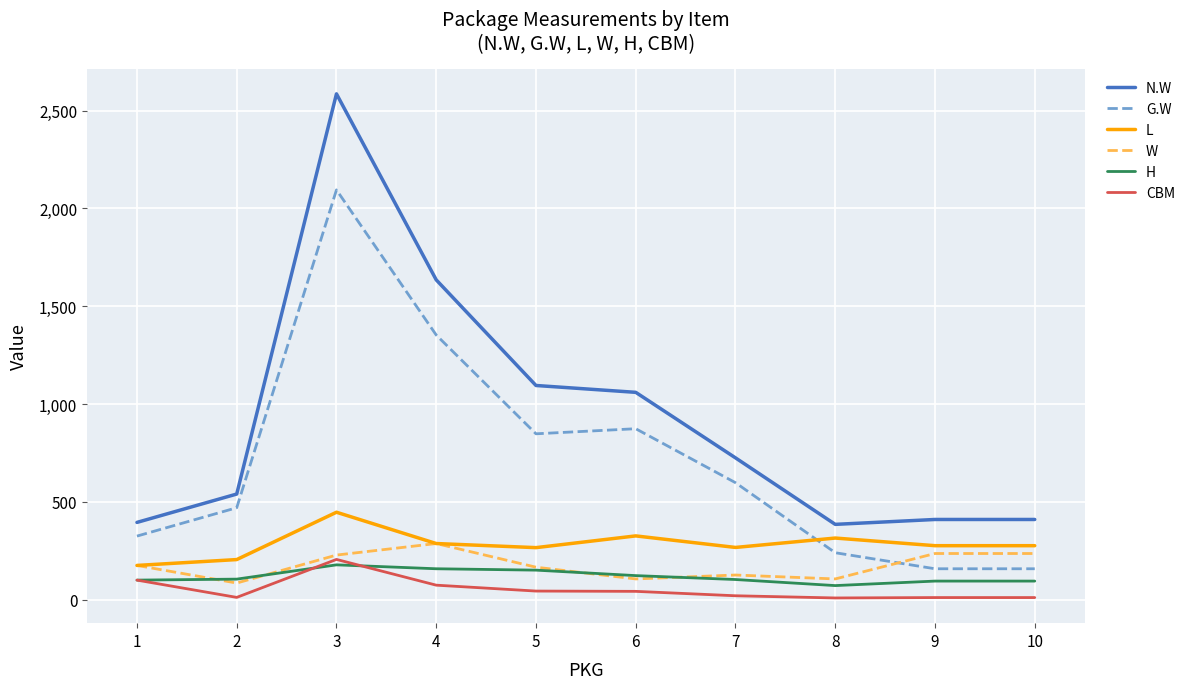

What are all the series names shown in the legend?

N.W, G.W, L, W, H, CBM